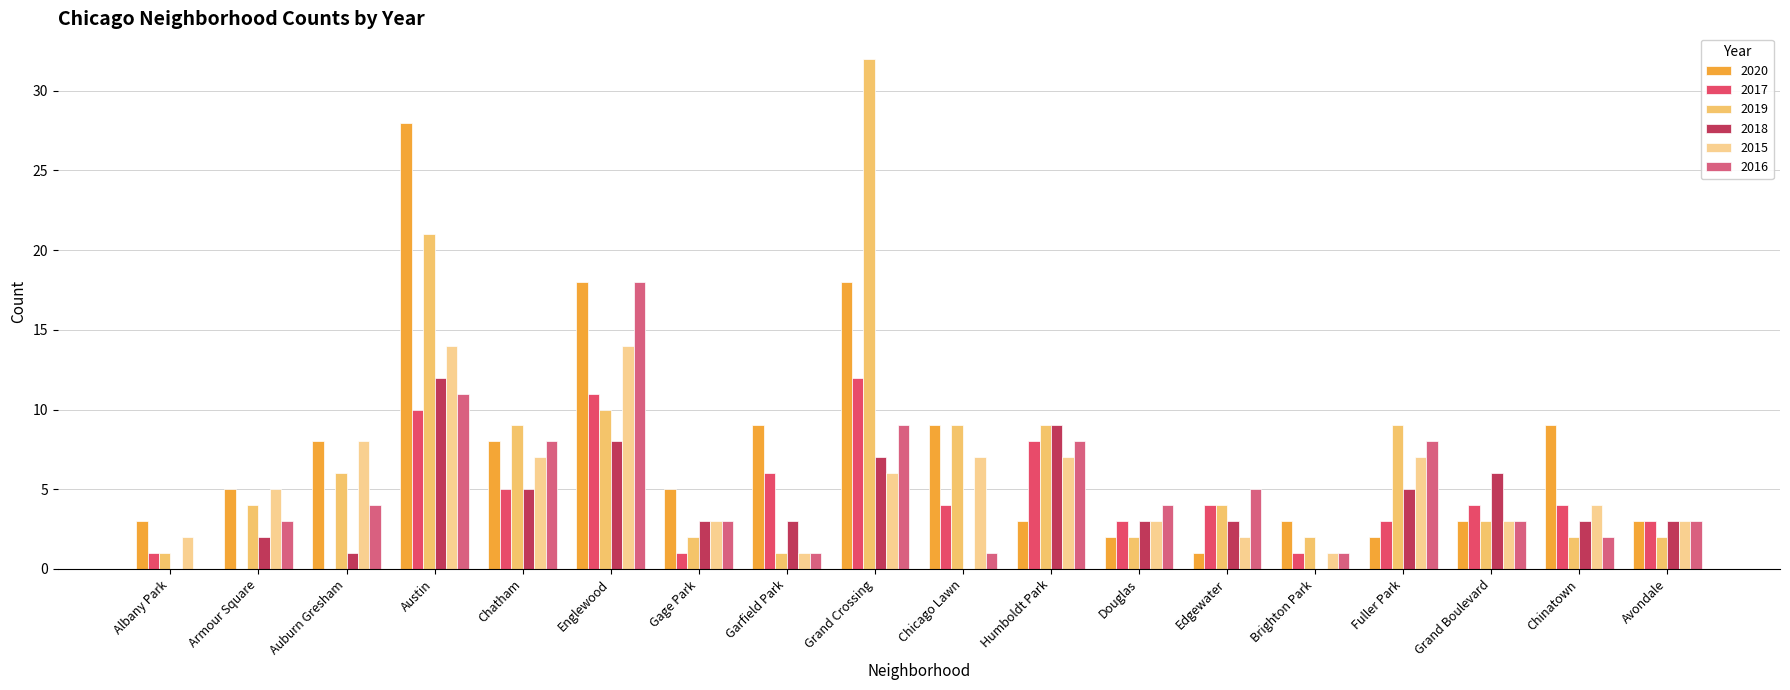

At how many categories does at least one series exceed 1?

18